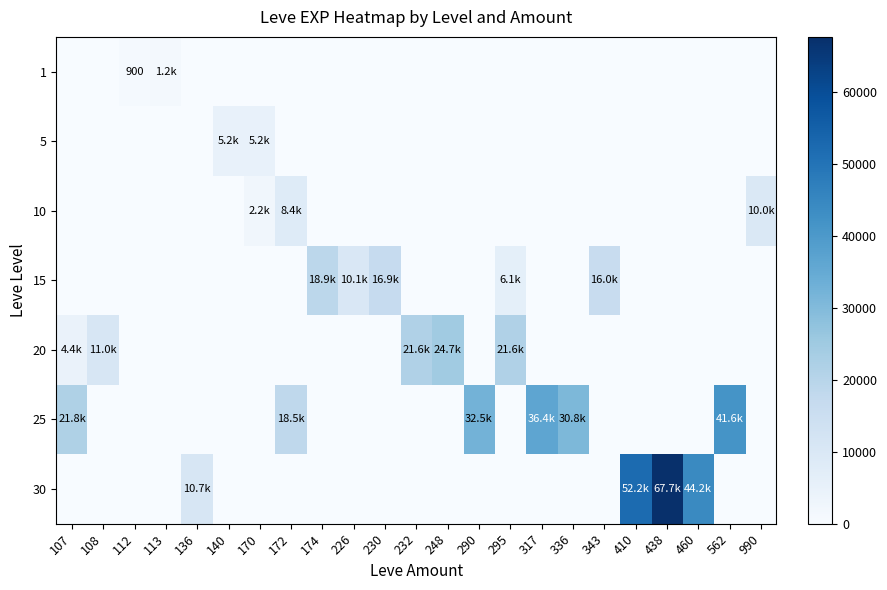

The 1 series shows 1444 at 112. True or false?

False